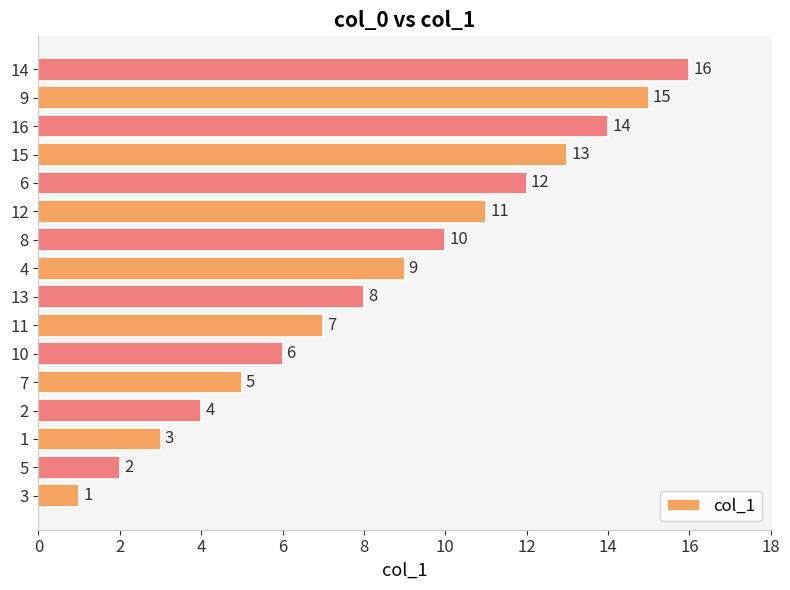

Is it true that the value at 13 is 3?

False